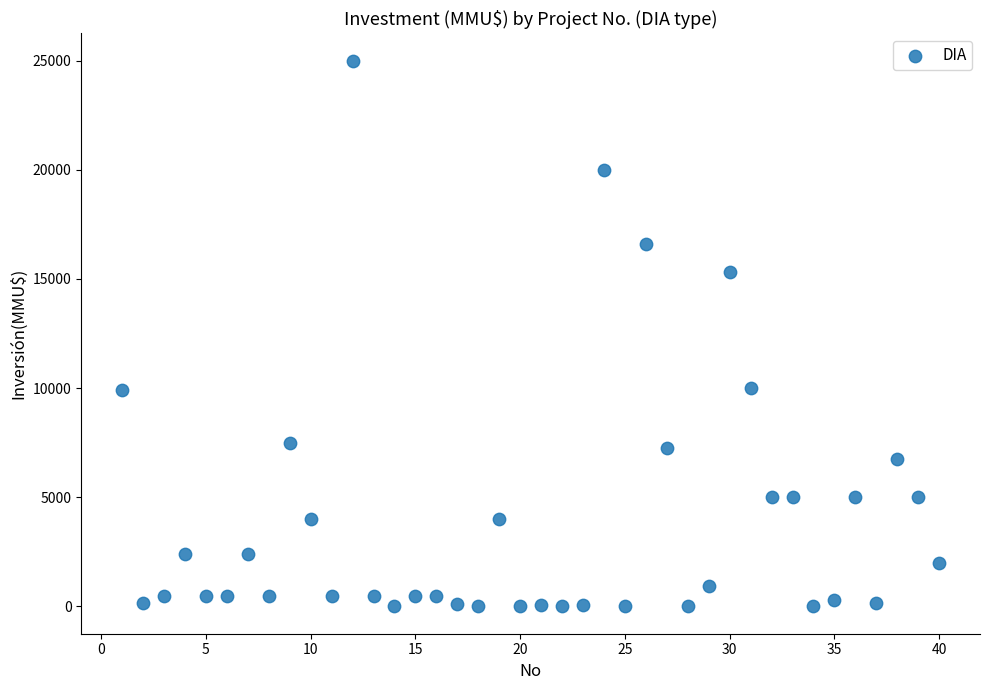

What is the range of X values (max minus min)?

39